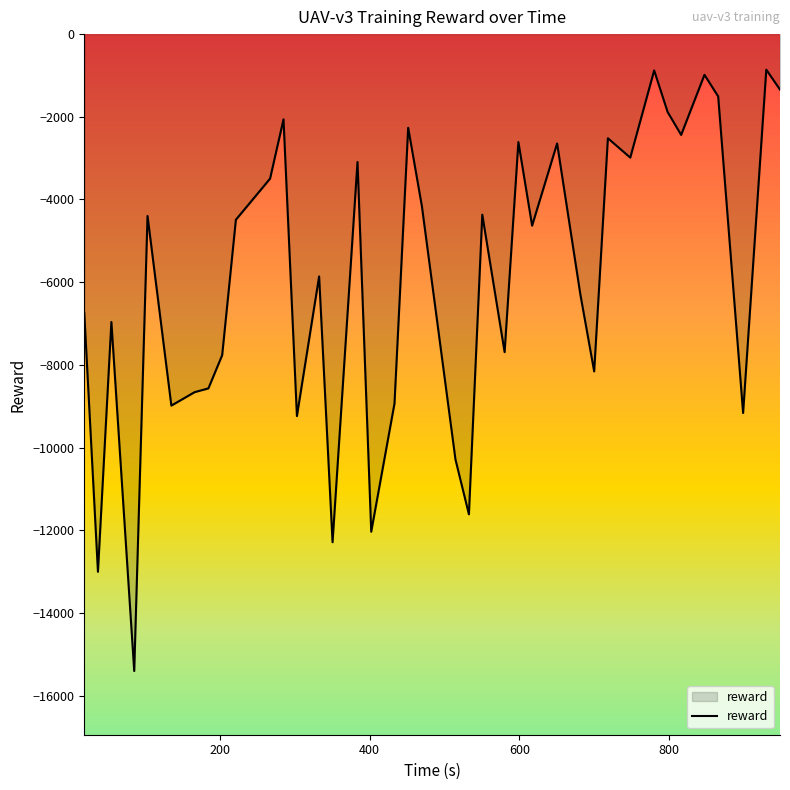

What is the greatest value displayed?

-860.4